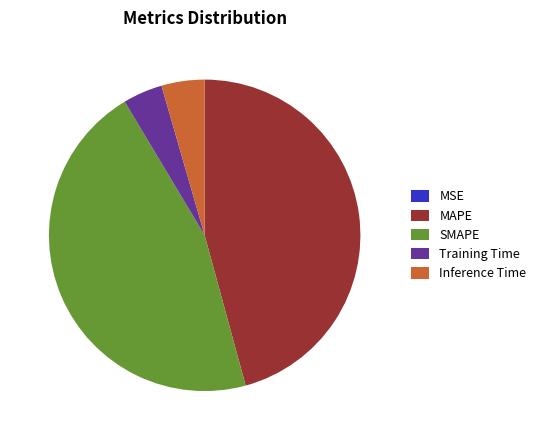

Between SMAPE and Inference Time, which is larger?

SMAPE